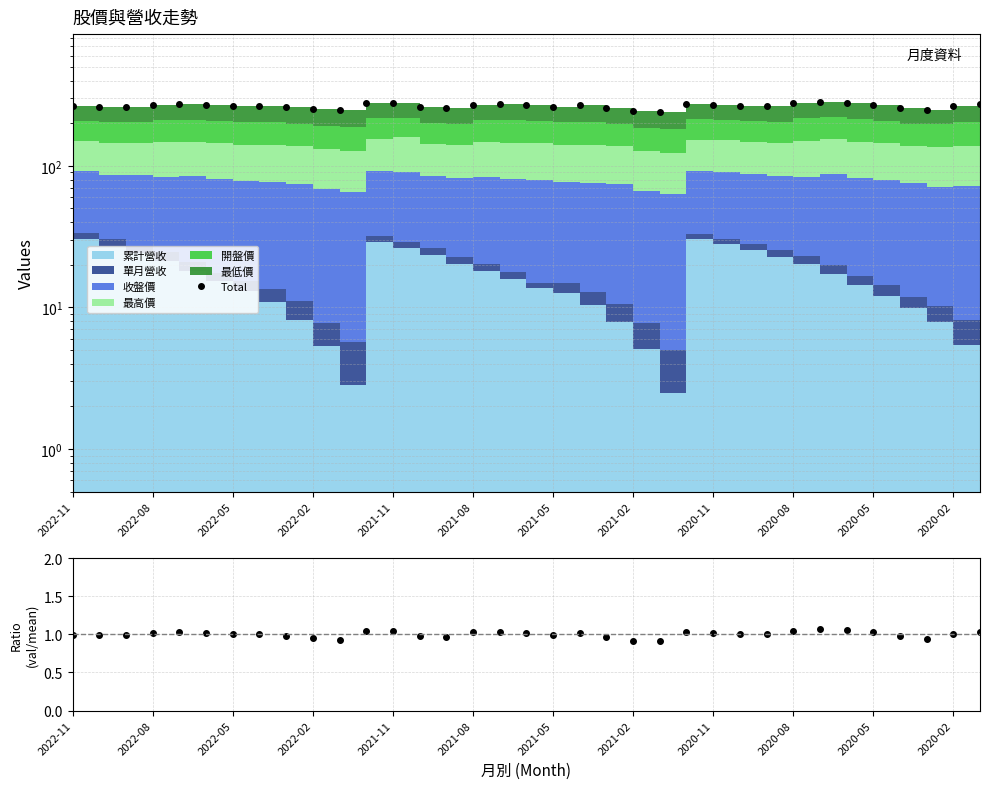

How many values in the Total series are below 266?

17